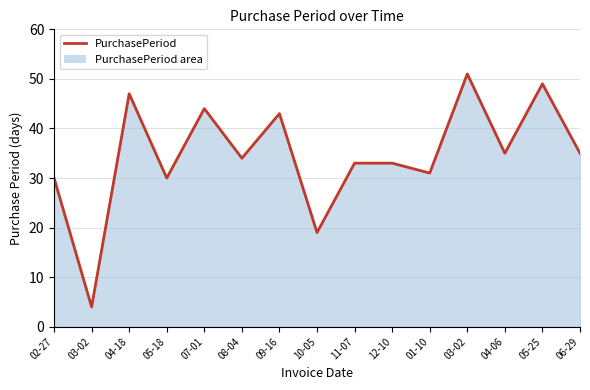

The chart shows a value of 7 at 12-10. True or false?

False